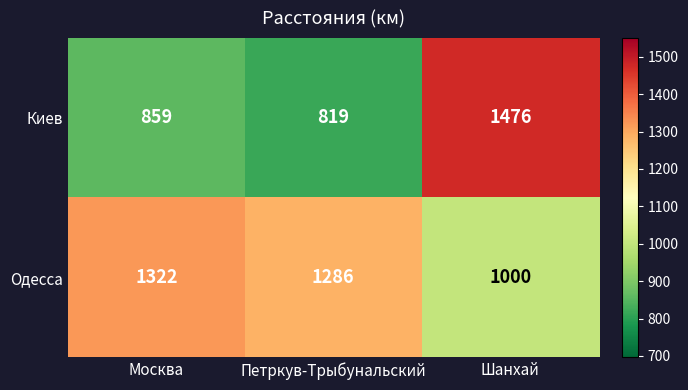

List the series in order of their peak value, highest first.

Киев, Одесса